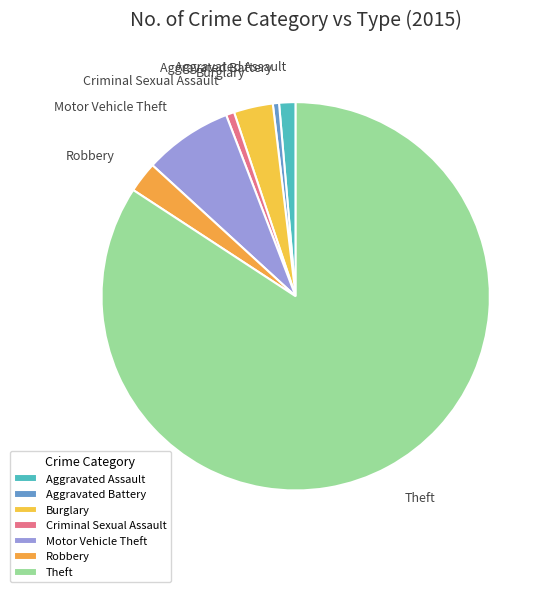

Which has a higher value, Robbery or Burglary?

Burglary